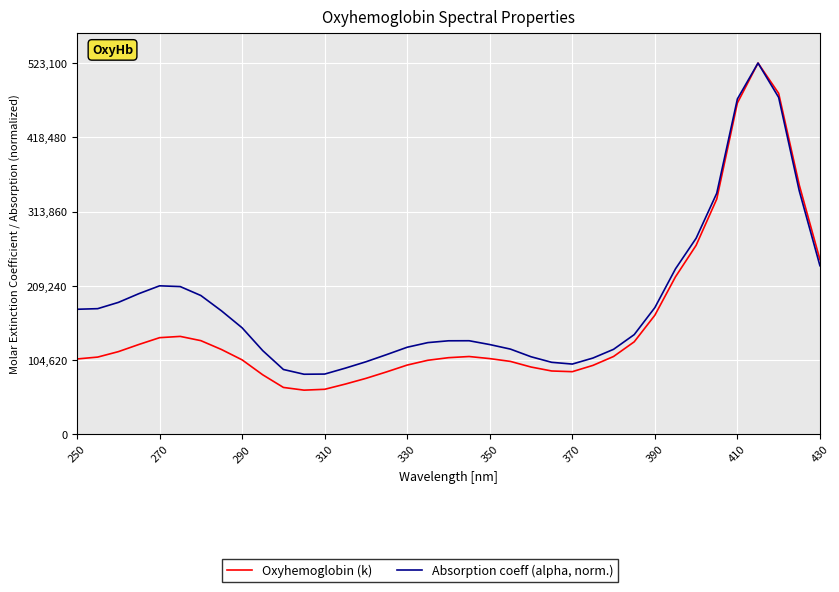

Which series has the largest range (max minus min)?

Oxyhemoglobin (k)